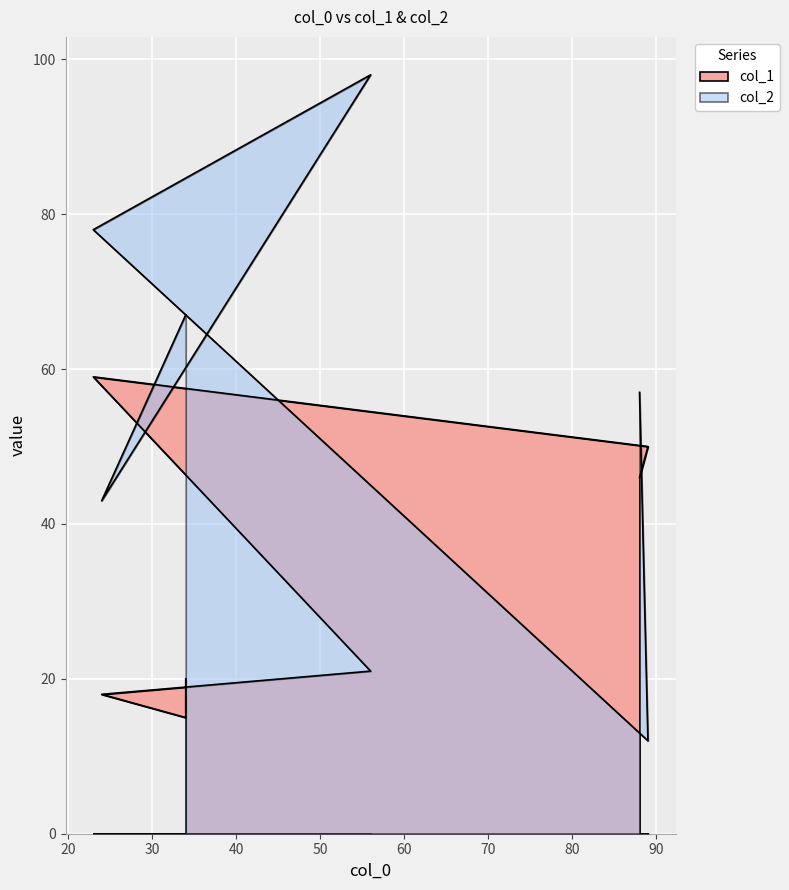

Reading left to right, list all the values displayed in this chart.

col_1: 46	50	59	21	18	15	20
col_2: 57	12	78	98	43	67	67